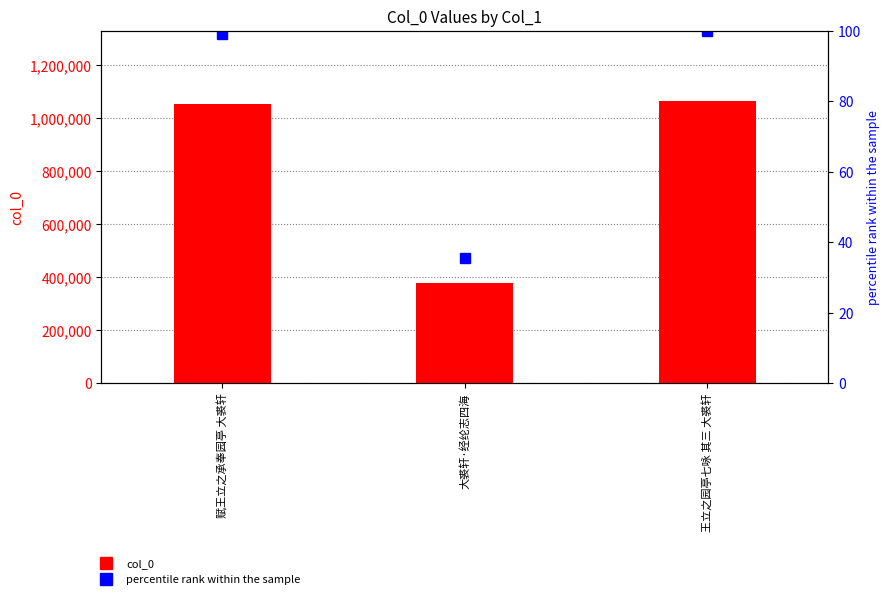

How many values in the col_0 series are below 1053563?

1